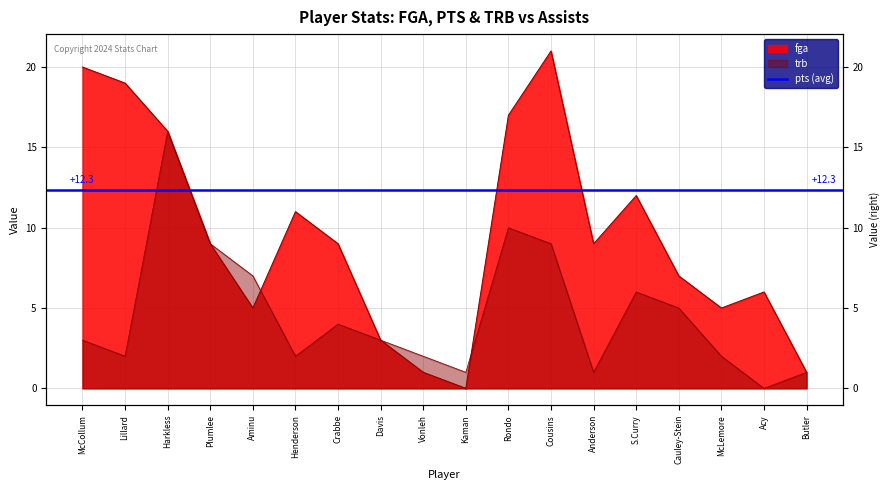

After their last crossing, which series has the higher values: trb or fga?

fga